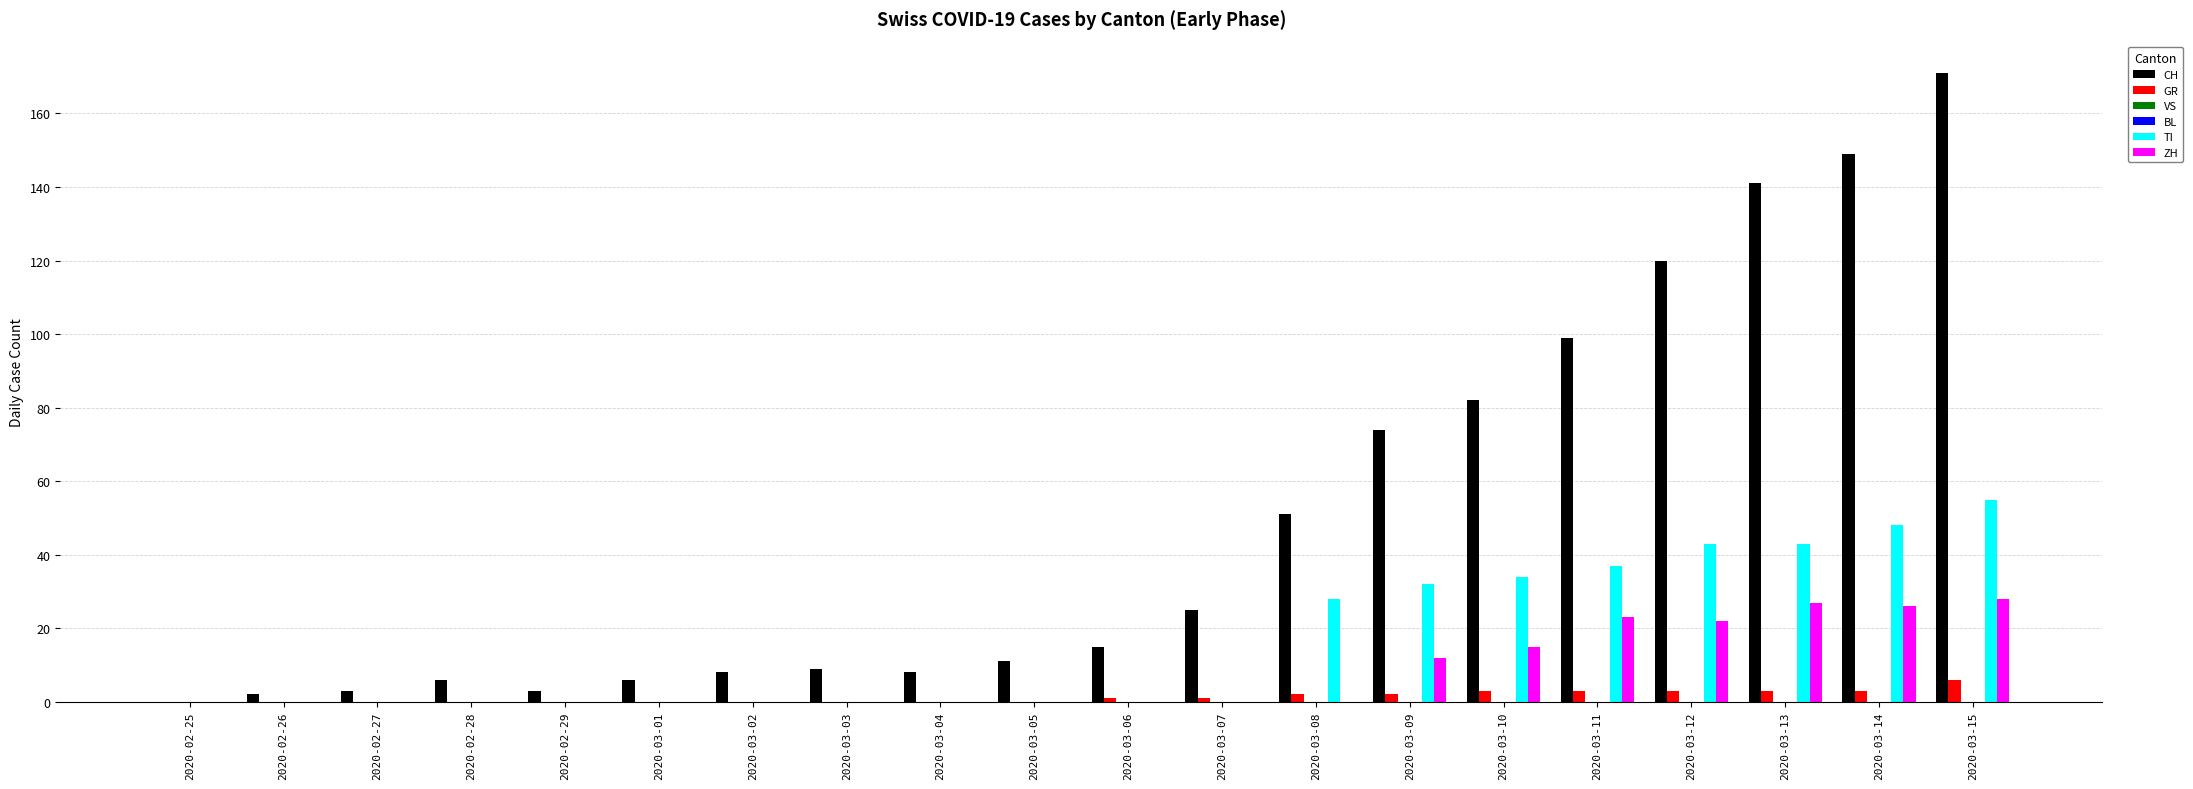

Reading left to right, what are all the values shown in this chart?

CH: 0	2	3	6	3	6	8	9	8	11	15	25	51	74	82	99	120	141	149	171
GR: 0	0	0	0	0	0	0	0	0	0	1	1	2	2	3	3	3	3	3	6
VS: 0	0	0	0	0	0	0	0	0	0	0	0	0	0	0	0	0	0	0	0
BL: 0	0	0	0	0	0	0	0	0	0	0	0	0	0	0	0	0	0	0	0
TI: 0	0	0	0	0	0	0	0	0	0	0	0	28	32	34	37	43	43	48	55
ZH: 0	0	0	0	0	0	0	0	0	0	0	0	0	12	15	23	22	27	26	28